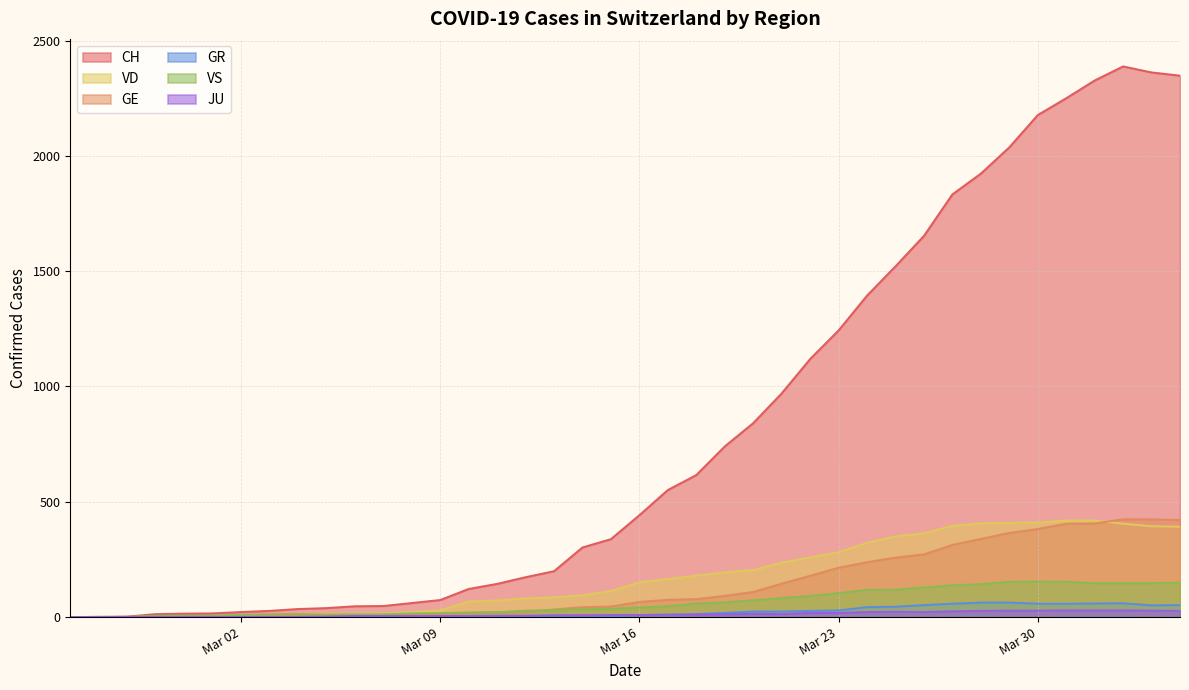

At which category is the sum across all series the highest?

2020-04-02